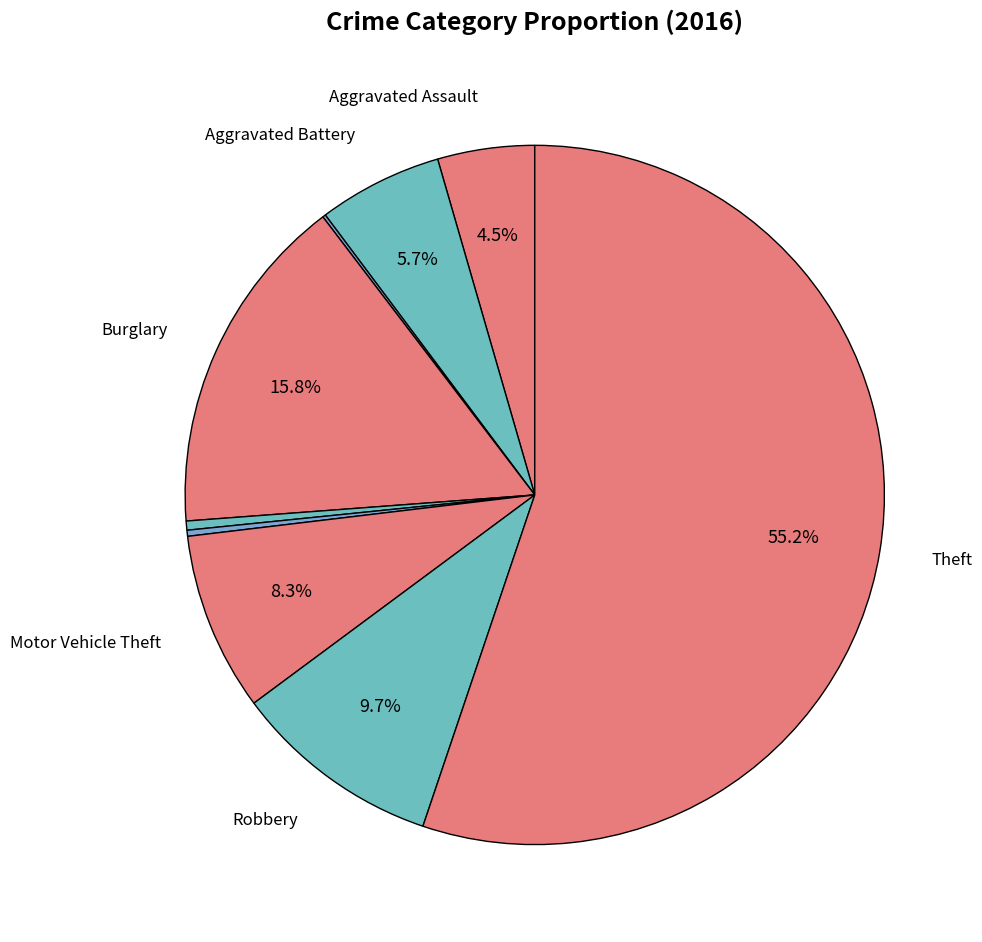

What is the smallest slice in the pie chart?

Arson